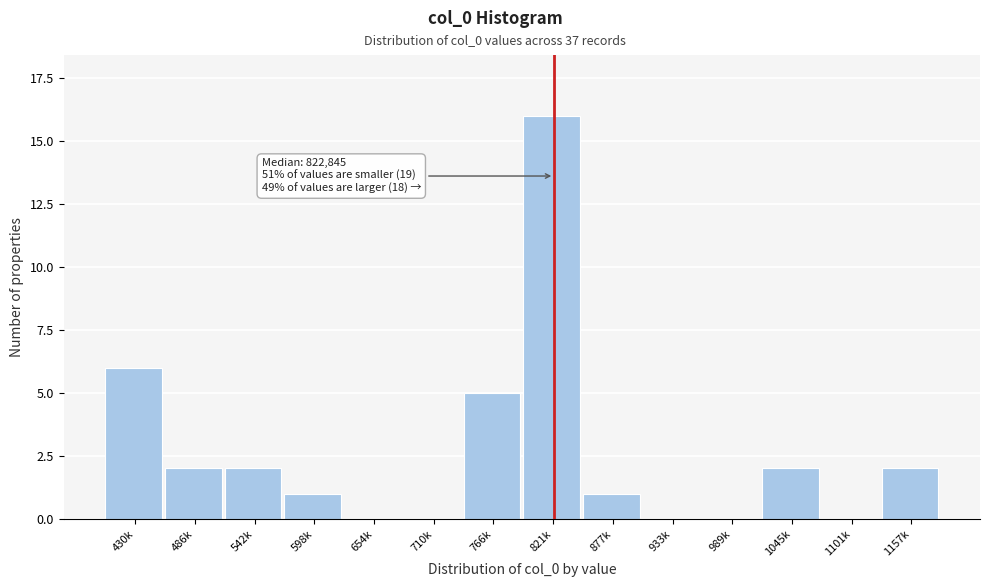

Reading left to right, extract all data points from this chart.

430k=6	486k=2	542k=2	598k=1	654k=0	710k=0	766k=5	821k=16	877k=1	933k=0	989k=0	1045k=2	1101k=0	1157k=2